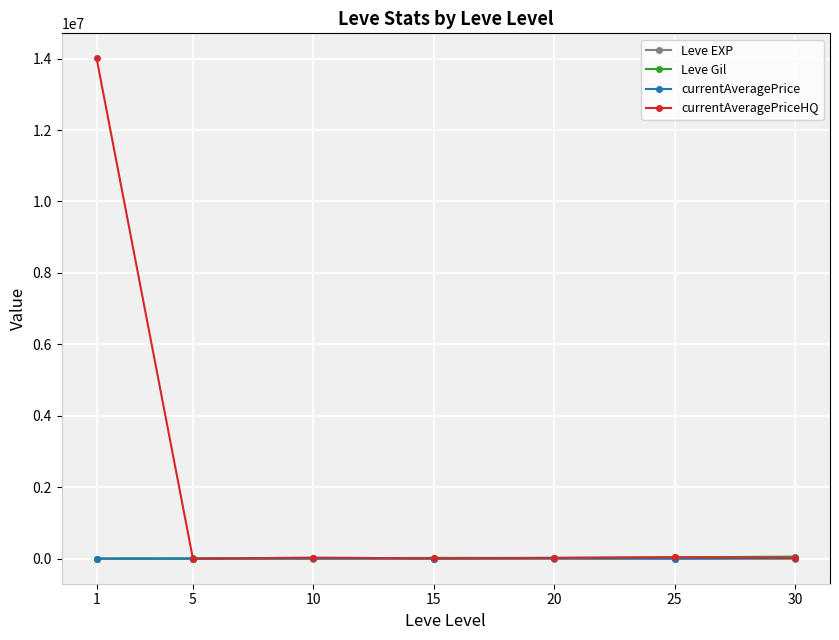

True or false: Leve EXP and currentAveragePrice cross at least once.

False